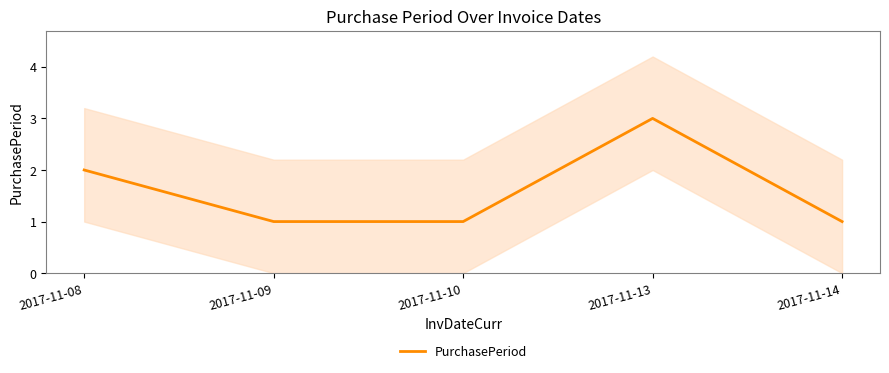

What is the sum of the values at 2017-11-14 and 2017-11-09?

2